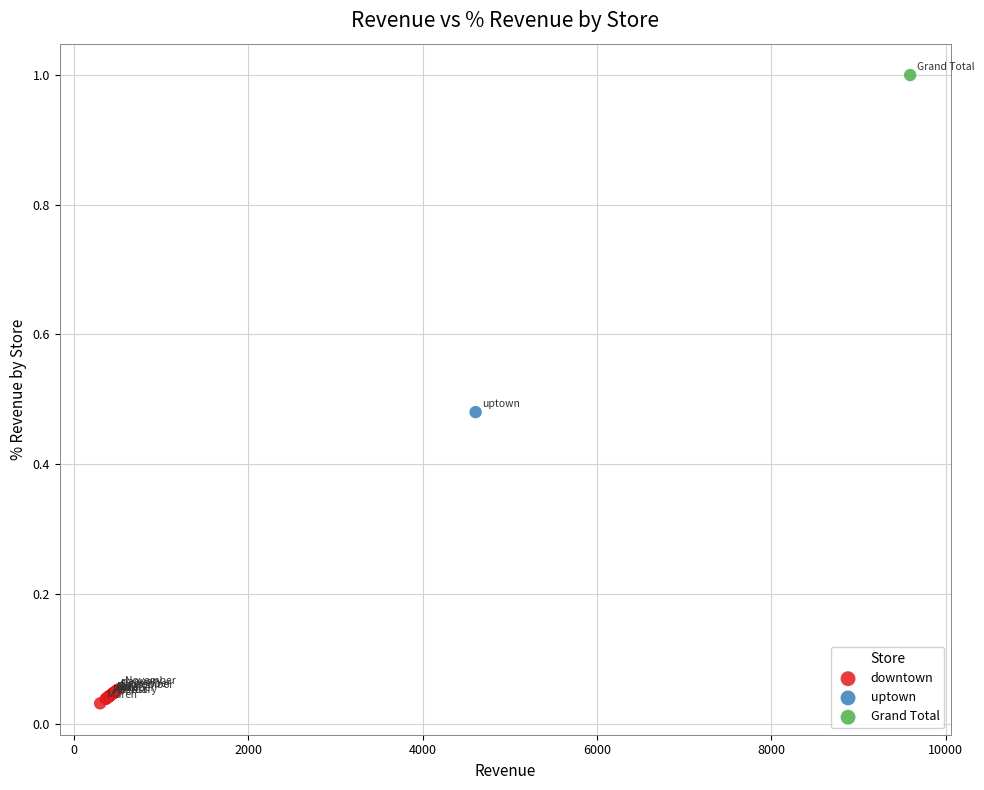

What are all the series names shown in the legend?

downtown, uptown, Grand Total